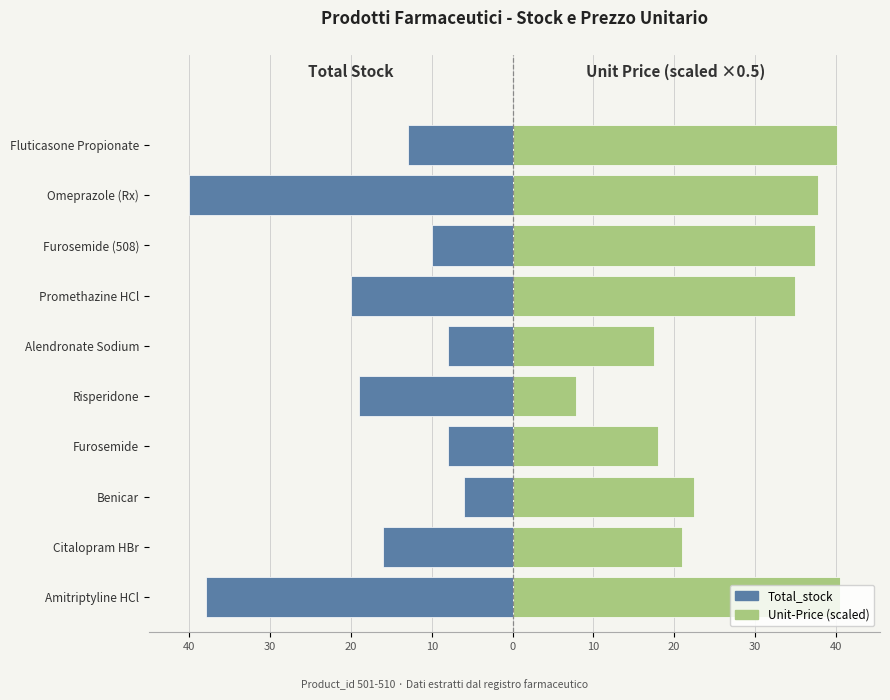

What is the difference between the maximum and second lowest values in the Total_stock series?

32.0